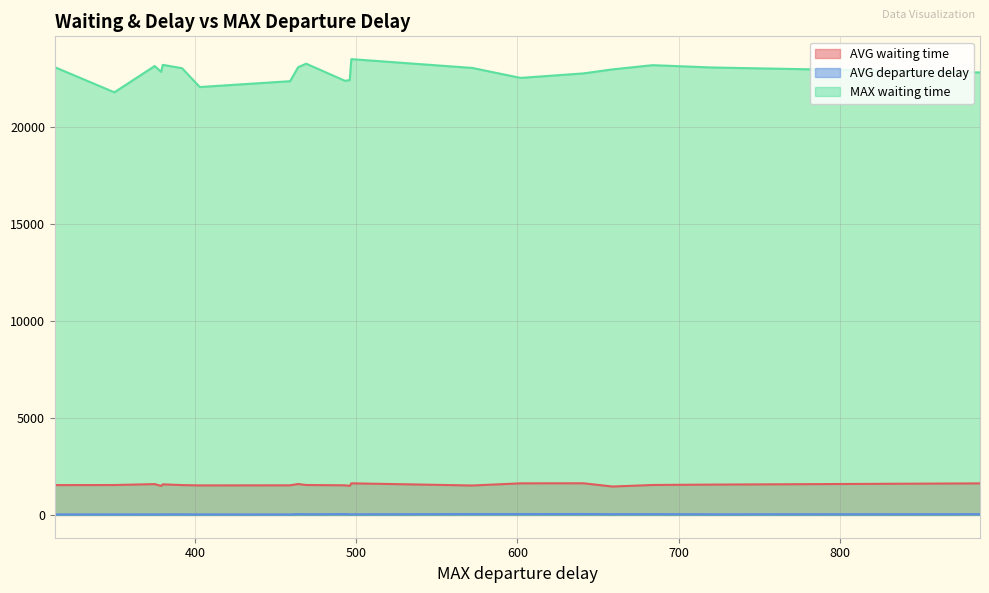

What is the greatest value displayed?

23471.5